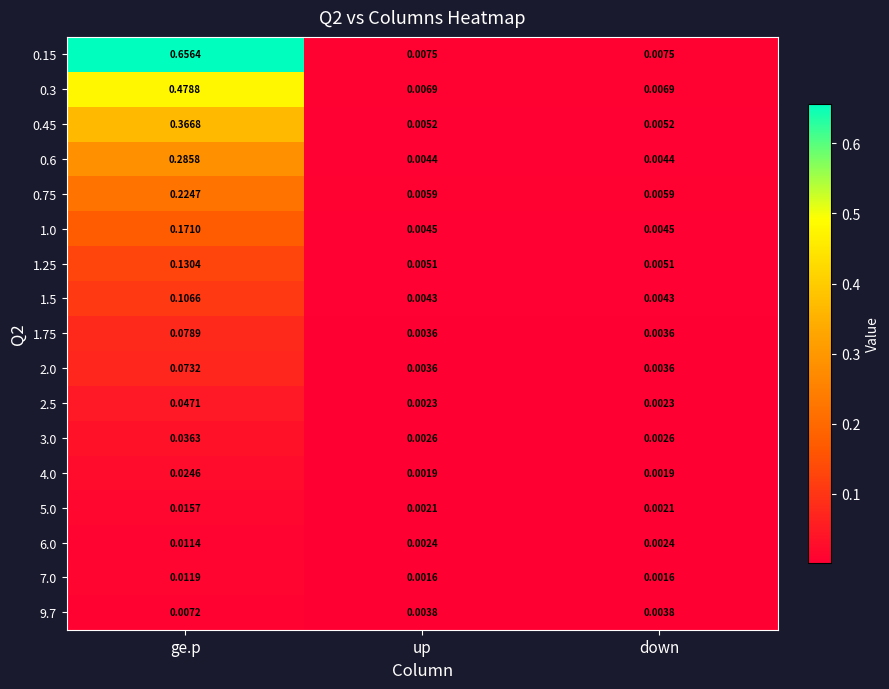

At which category is the sum across all series the highest?

ge.p